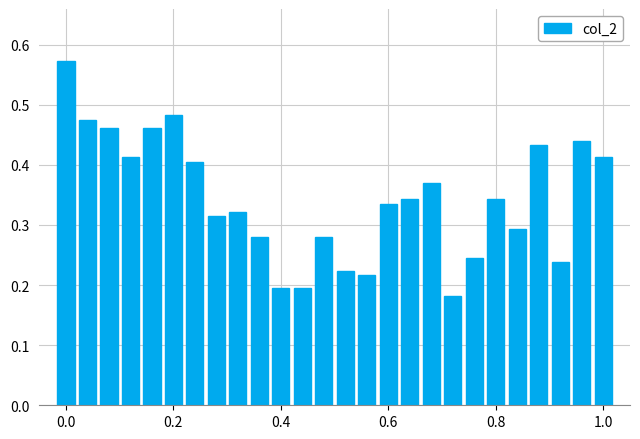

What is the sum of all values?

8.9